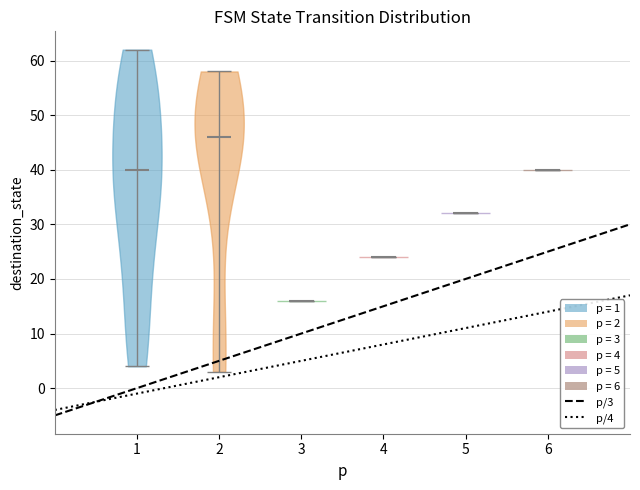

Which violin has the lowest median line?

3